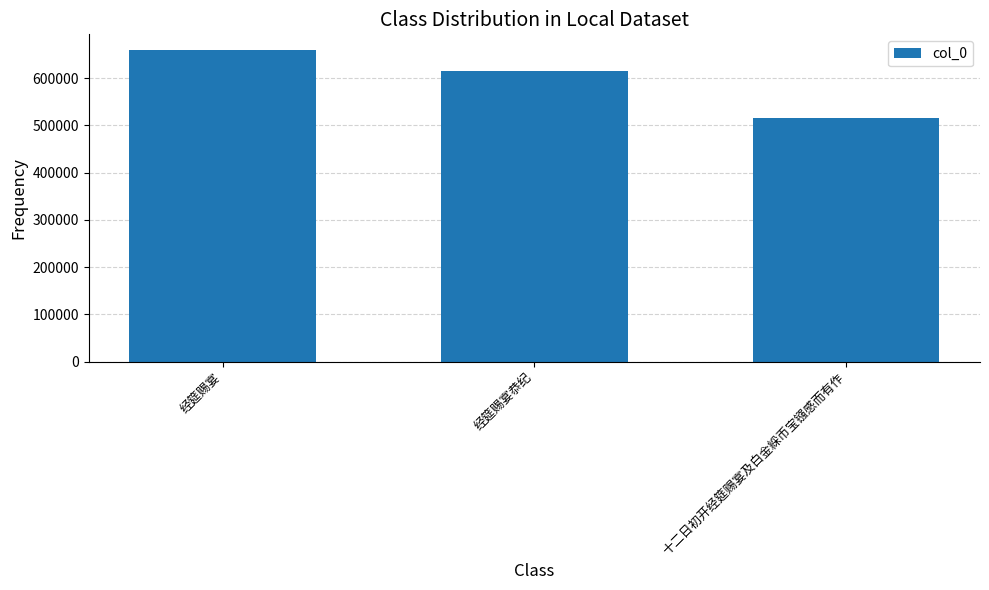

What is the greatest value displayed?

659545